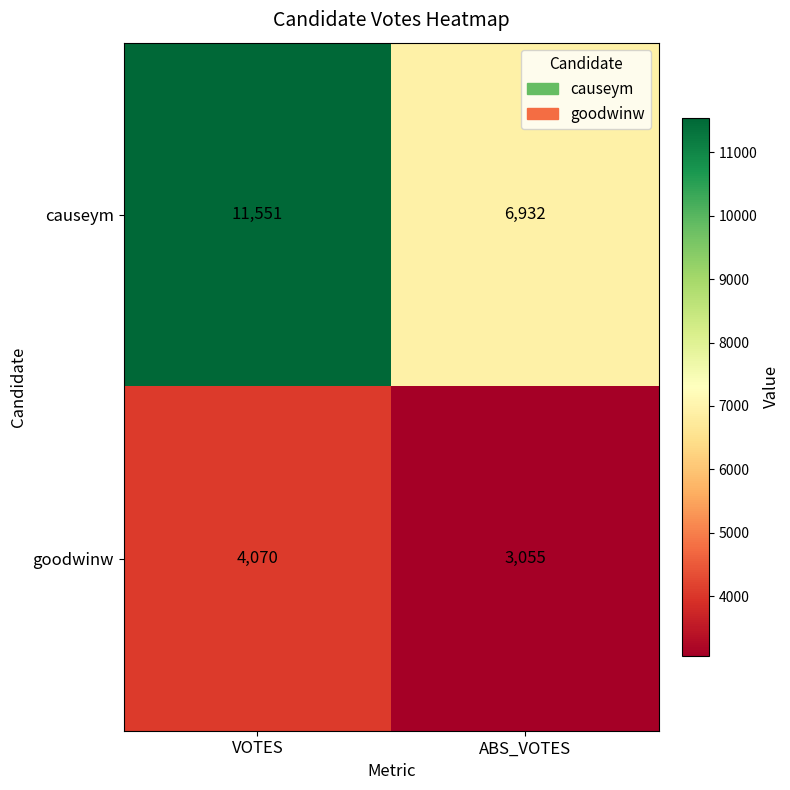

Reading right to left, what are all the values shown in this chart?

causeym: 6932	11551
goodwinw: 3055	4070